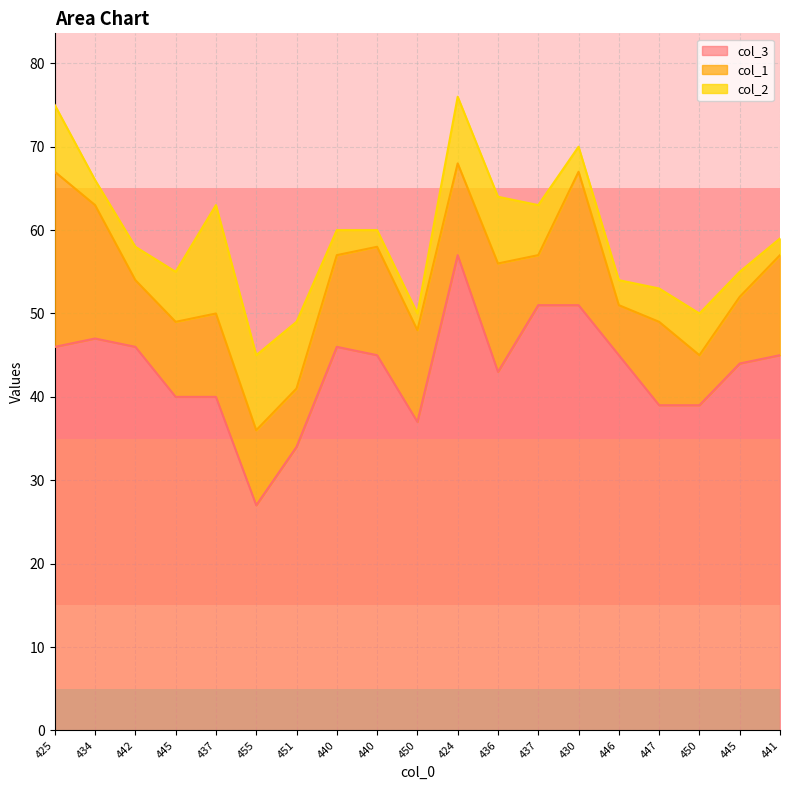

How many data points does each series have?

19